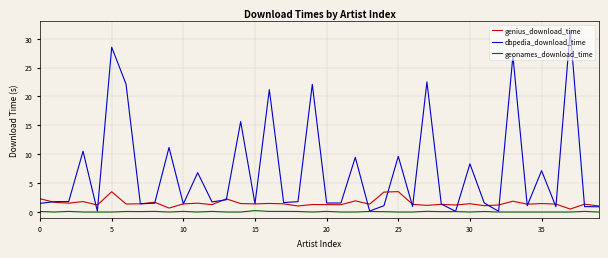

List the series in order of their overall mean, highest first.

dbpedia_download_time, genius_download_time, geonames_download_time